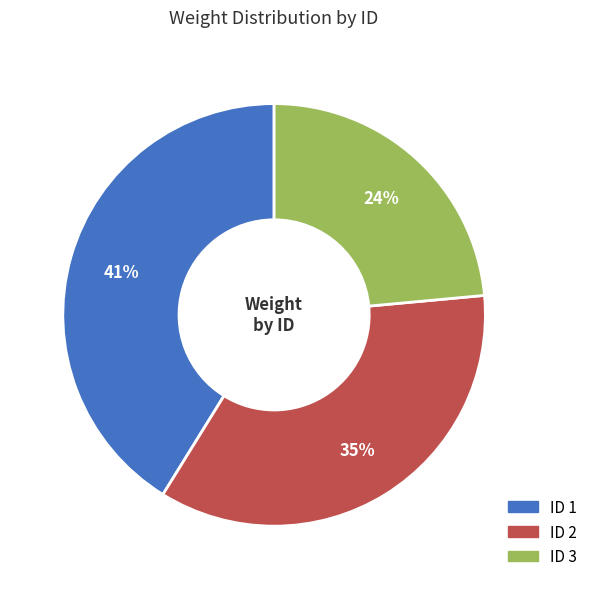

Is there a majority slice in this chart?

No